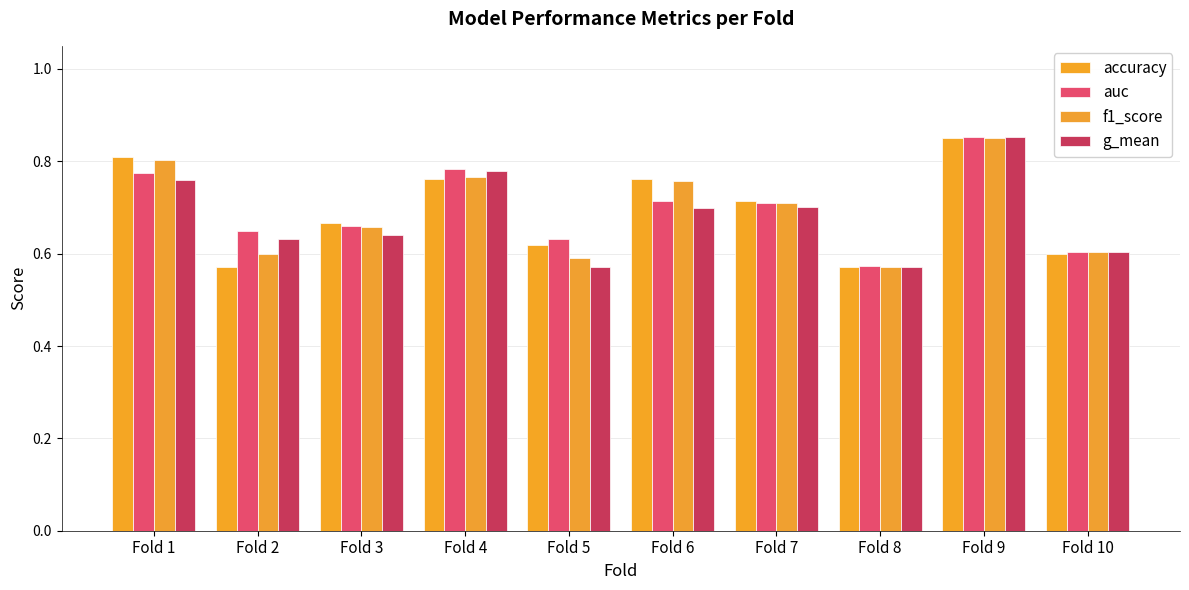

List the labels in order of g_mean value, largest first.

Fold 9, Fold 4, Fold 1, Fold 7, Fold 6, Fold 3, Fold 2, Fold 10, Fold 5, Fold 8